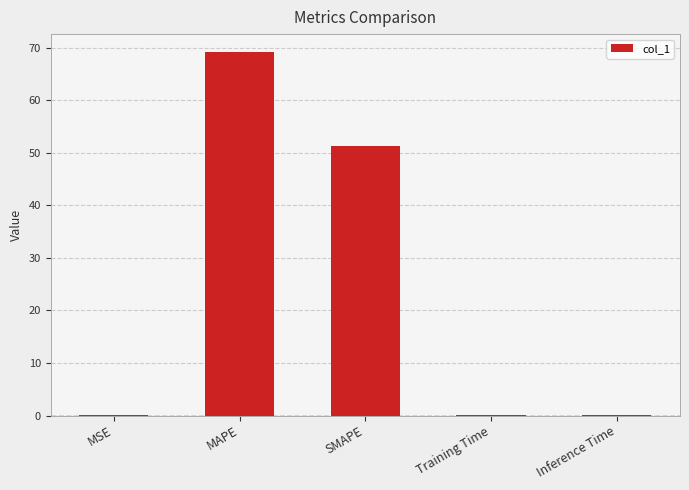

Is it true that the value at SMAPE is 75.9?

False